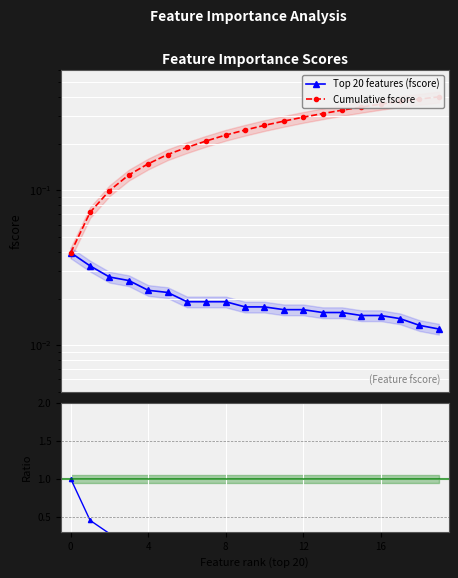

Which series changed the most between 11 and 19?

Cumulative fscore